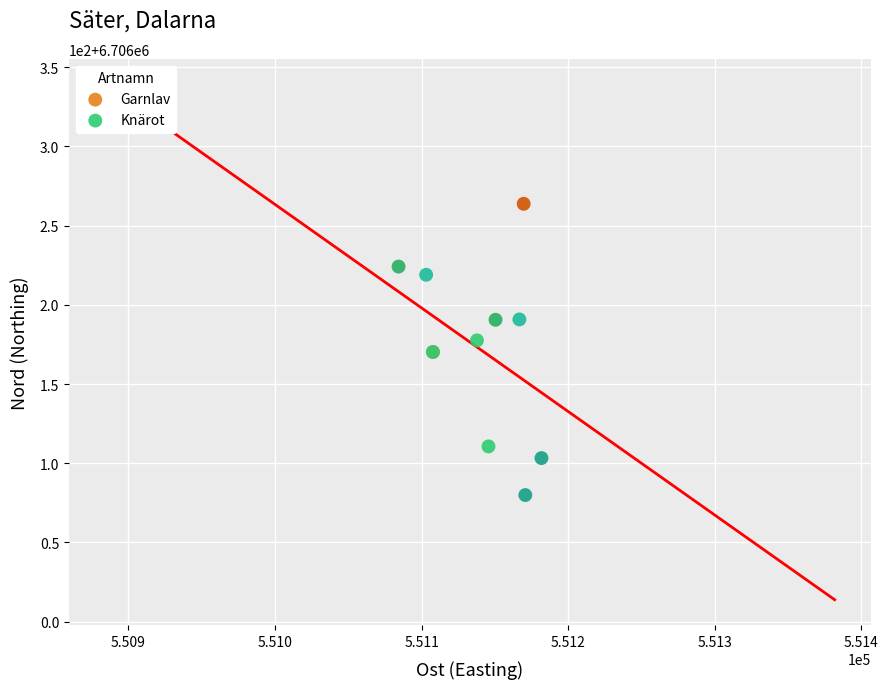

What are all the series names shown in the legend?

Garnlav, Knärot